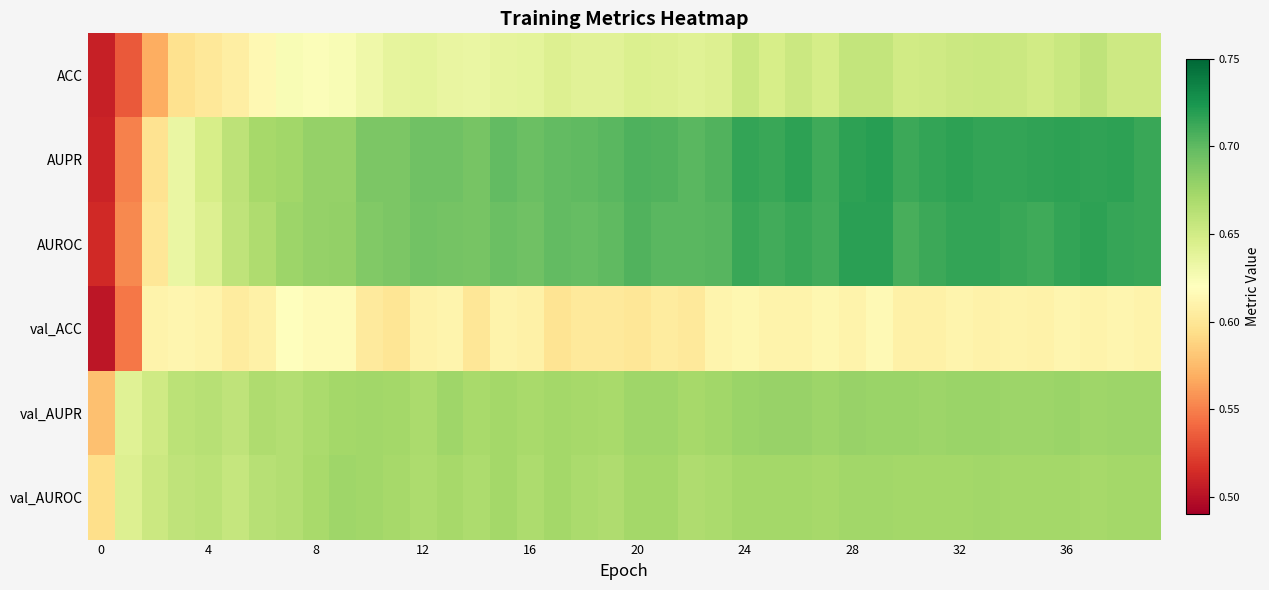

Which category has the highest value across all series?

29